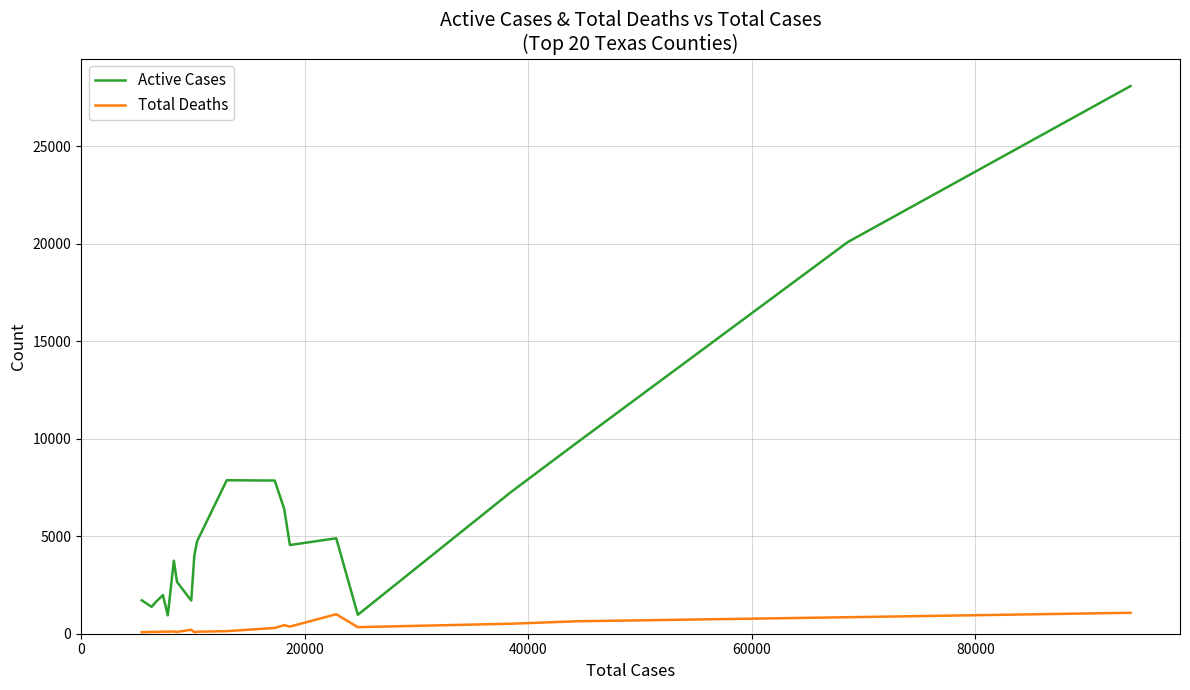

True or false: Active Cases and Total Deaths intersect in this chart.

False